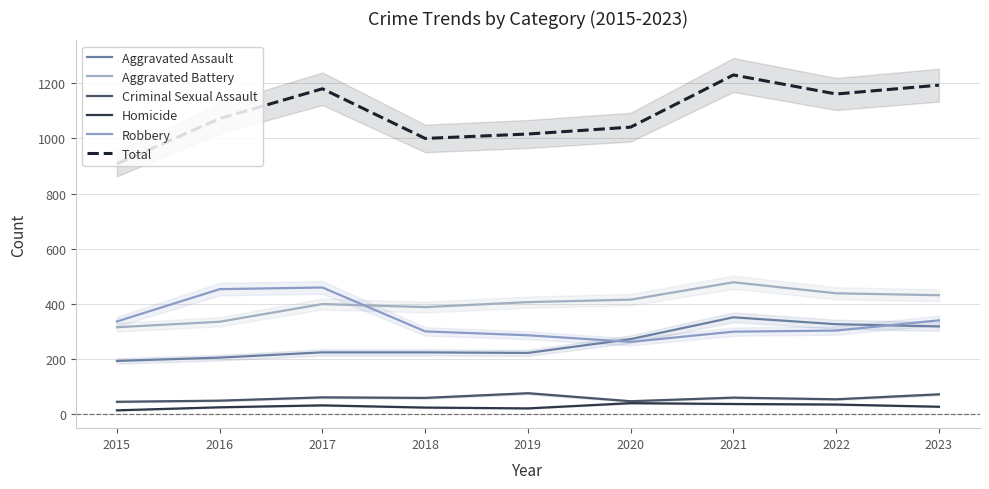

At which category does the chart reach its peak across all series?

2021